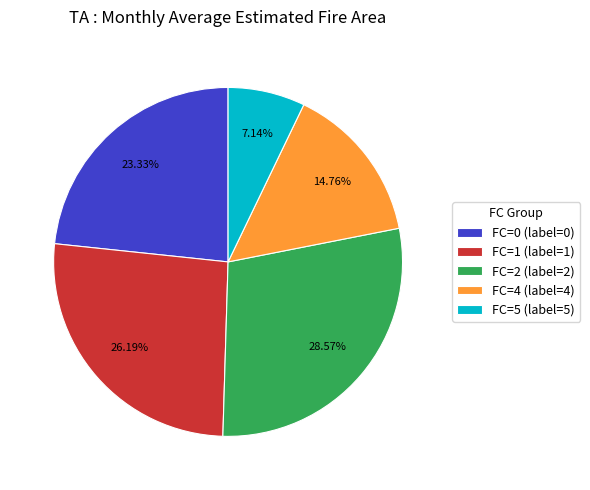

Does FC=1 (label=1) account for over 50% of the chart?

No